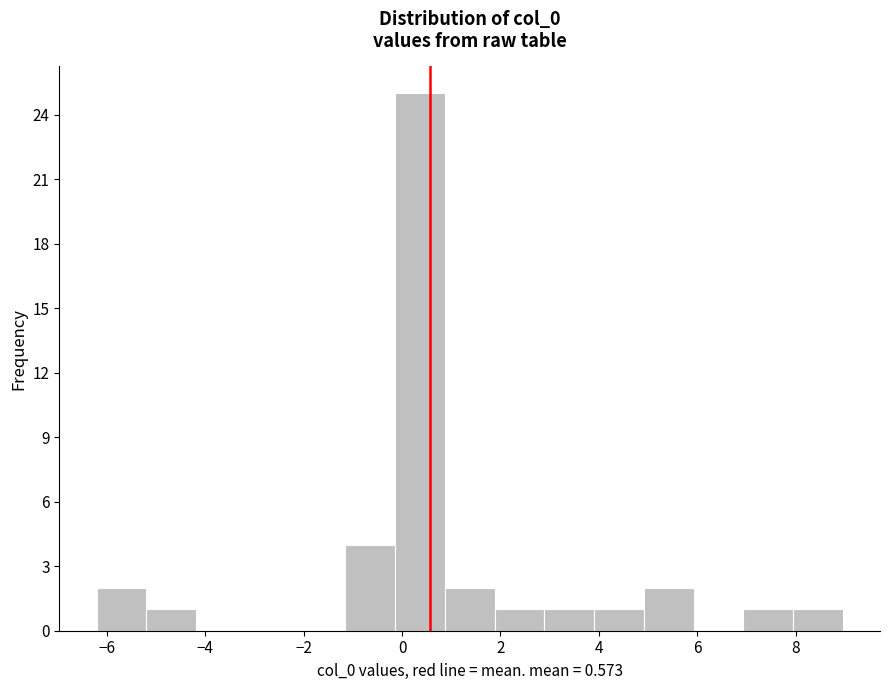

How tall is the bar that spans 4.0 to 5.0 on the x-axis? Neither the bar edges nor the heights are printed on the chart, so give them approximately, as read against the axes.

1